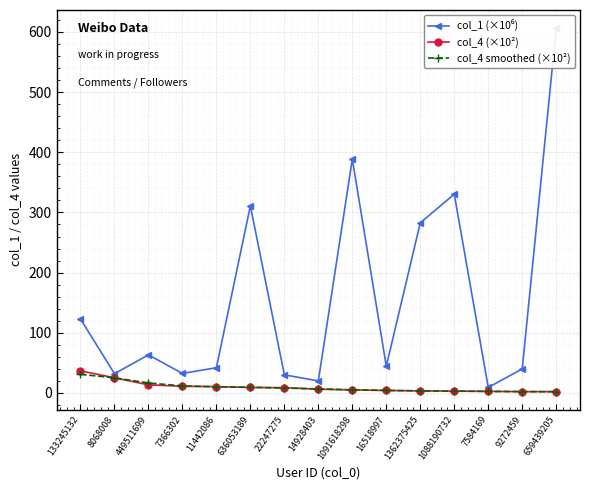

How many lines are shown in the chart?

3